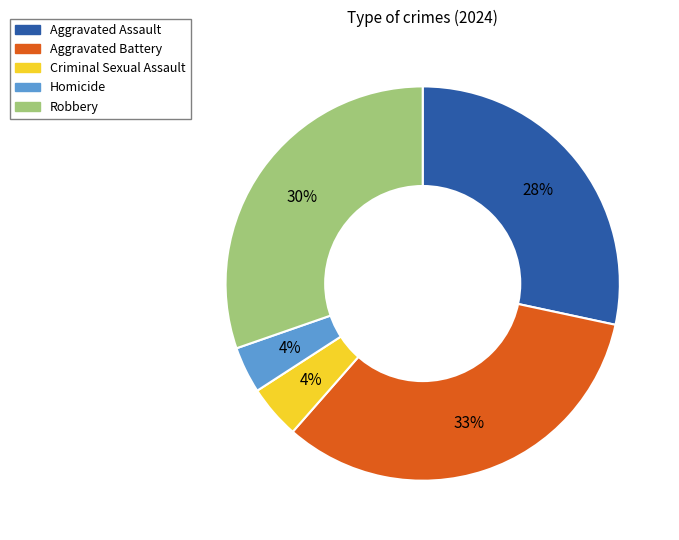

What is the largest slice in the pie chart?

Aggravated Battery